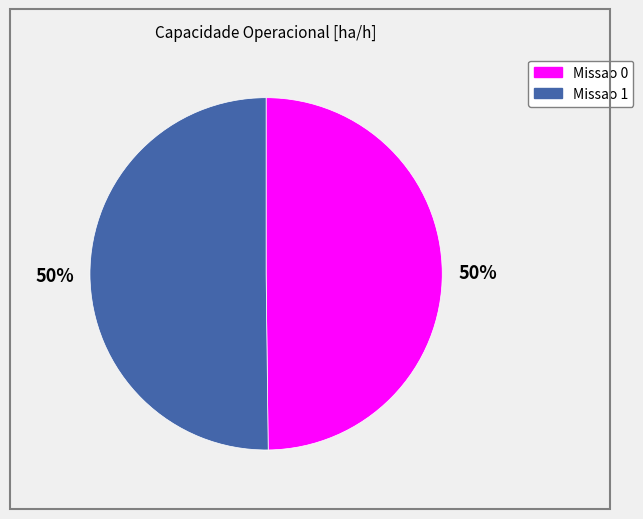

To the nearest percent, what is the combined percentage of Missao 0 and Missao 1?

100%